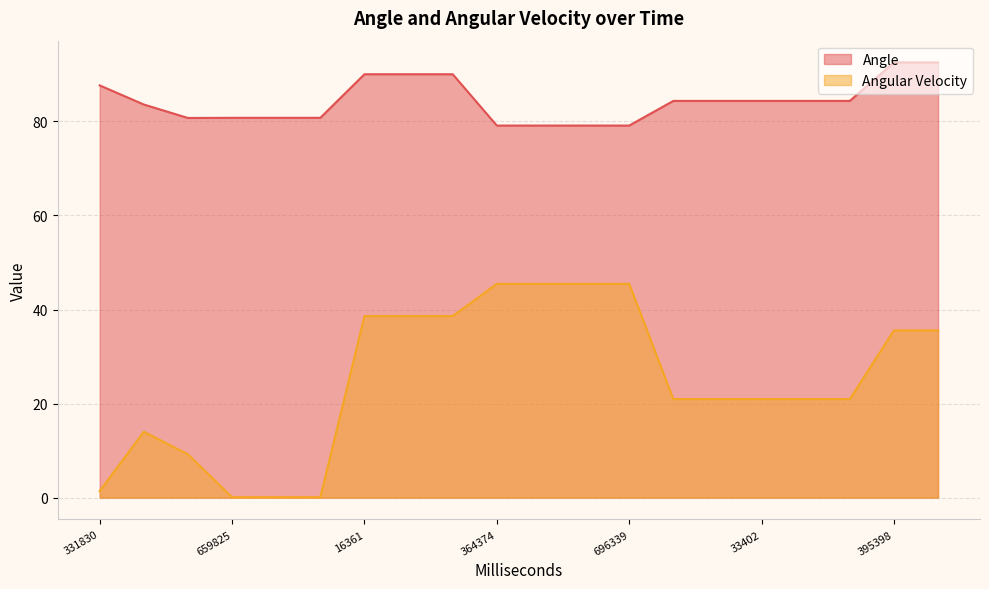

True or false: Angle and Angular Velocity intersect in this chart.

False